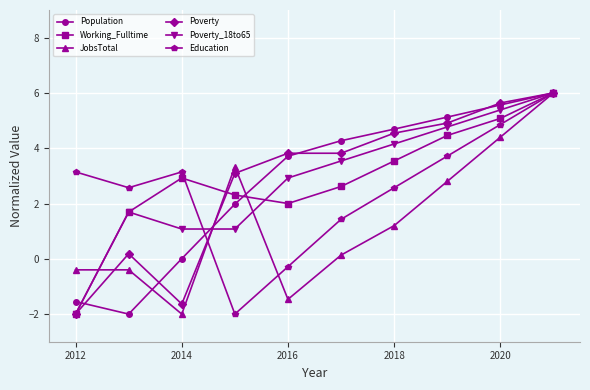

What is the value of the Working_Fulltime point at the 6th from the left?

2.6